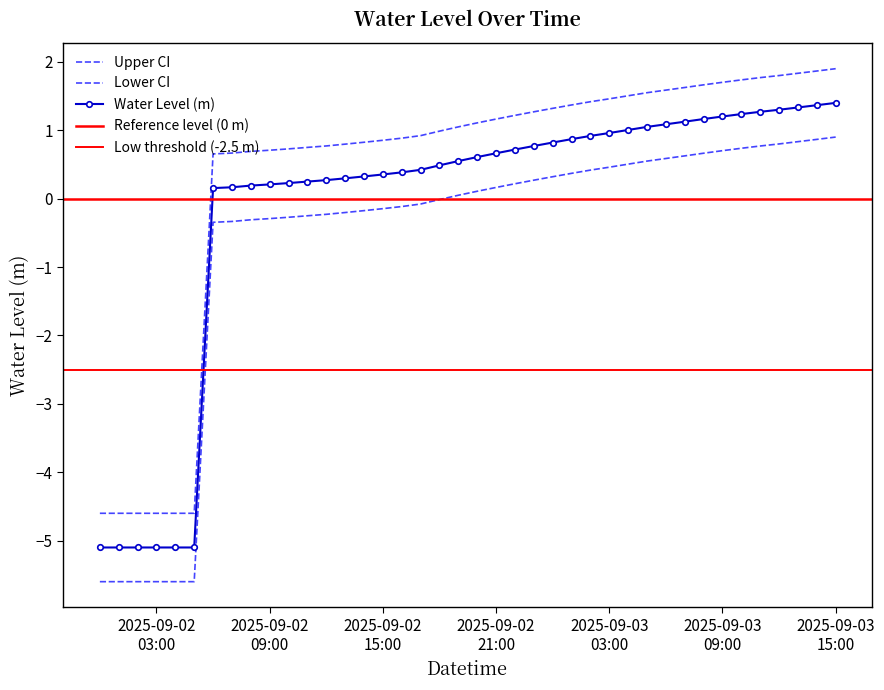

True or false: there are more than 2 points higher than both neighbors.

False